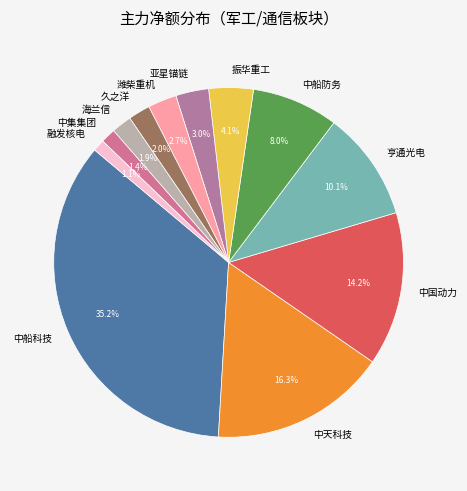

Which slice is the largest?

中船科技